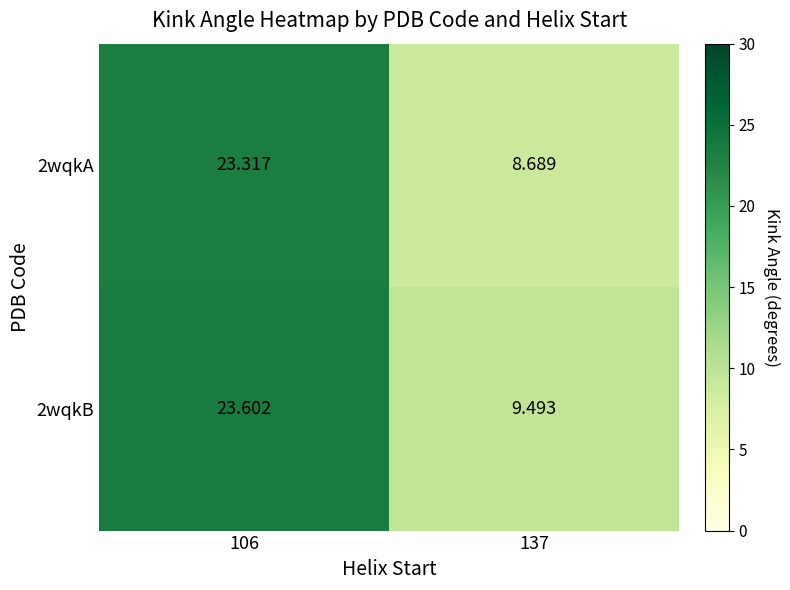

Is the value of 2wqkA at 137 greater than the value of 2wqkB at 137?

No